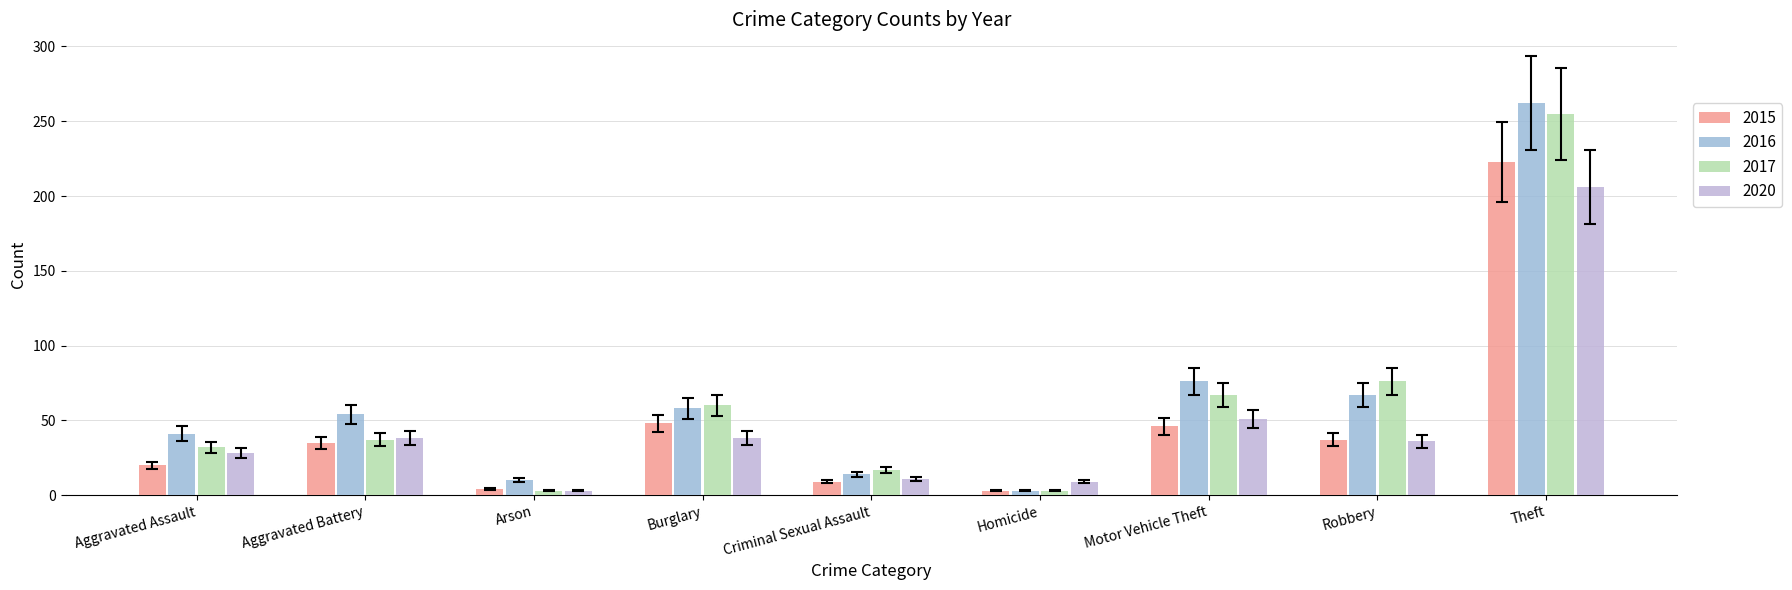

The 2016 series shows 71.7 at Aggravated Battery. True or false?

False